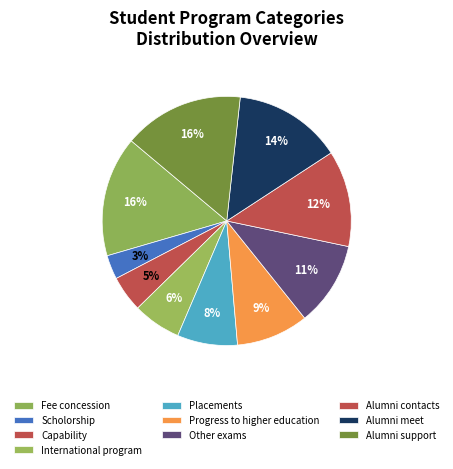

What is the total percentage of Capability and Alumni meet?

18.8%